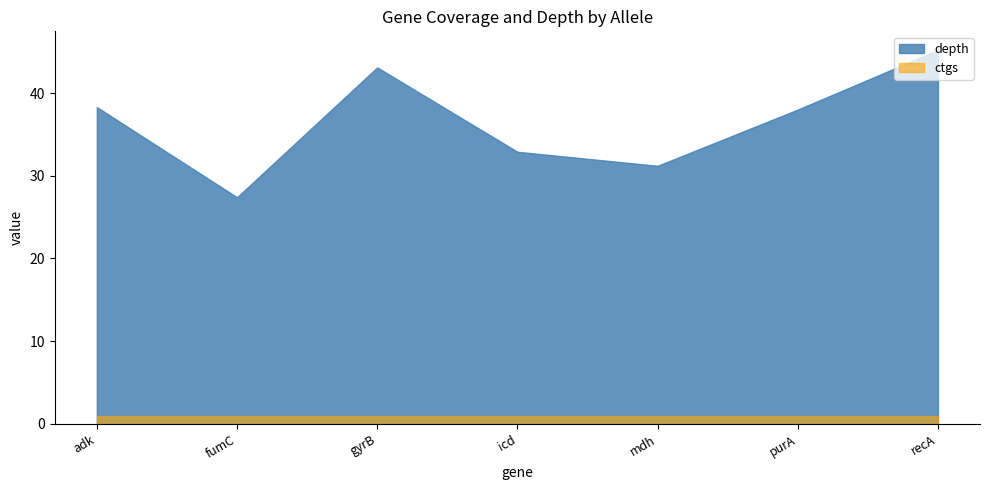

How many categories are shown in the chart?

7